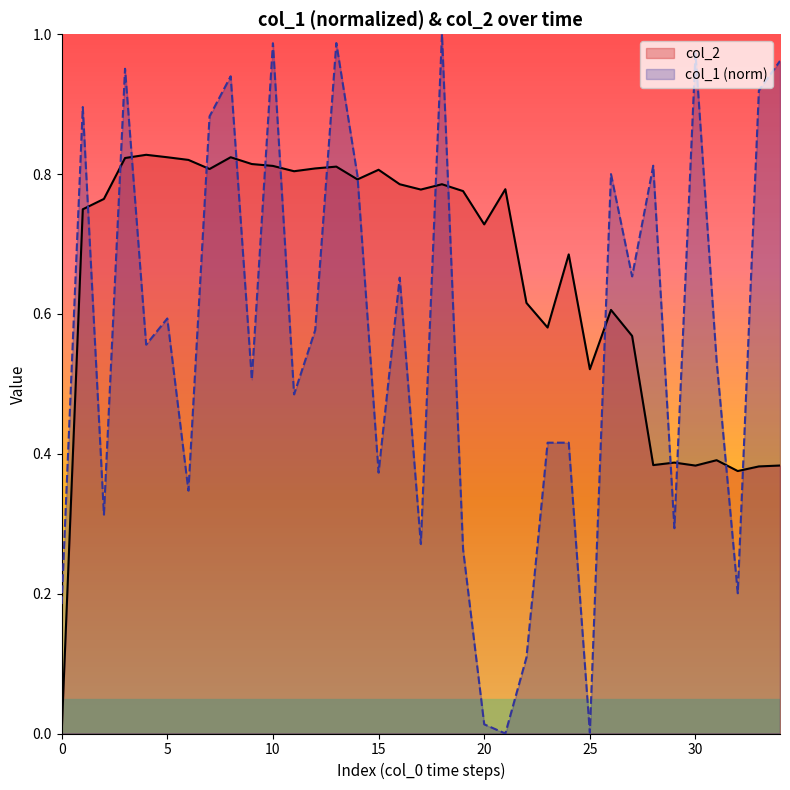

Rank the series by their average value, from highest to lowest.

col_2, col_1 (norm)